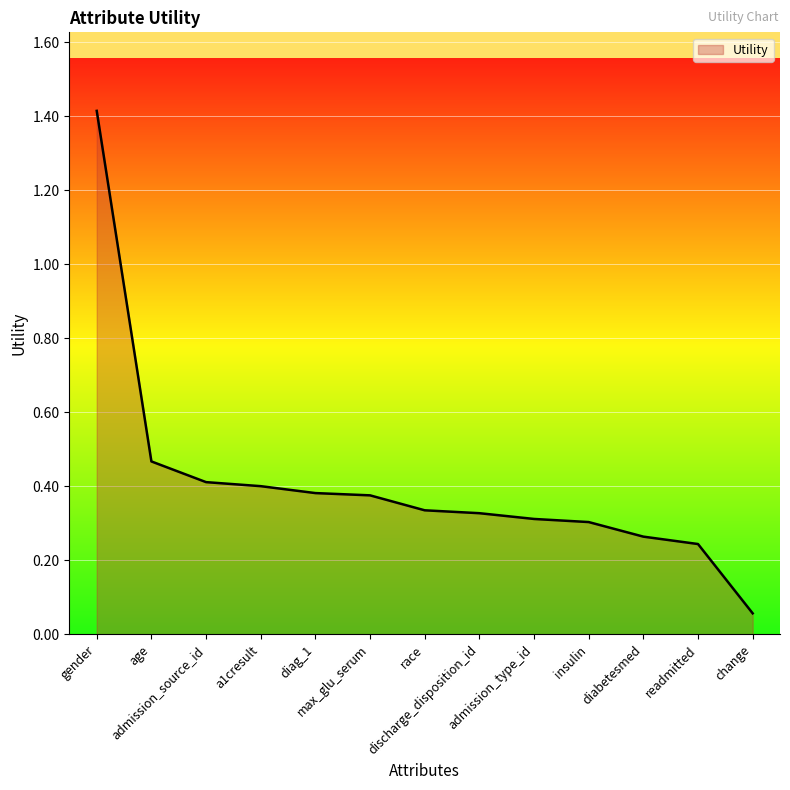

What is the greatest value displayed?

1.4